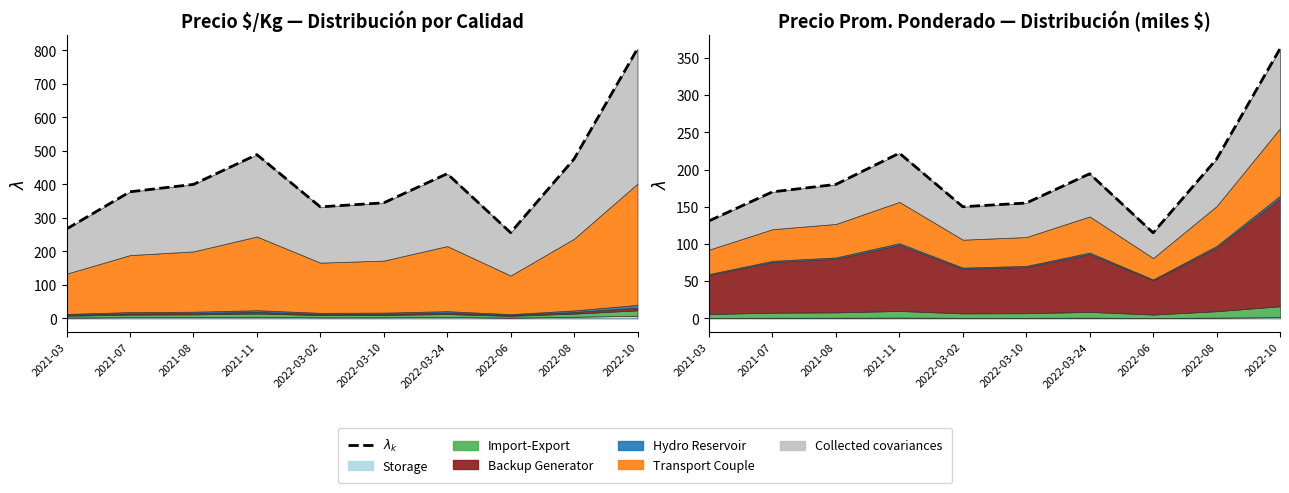

What is the difference between the second highest and minimum values?

107.0